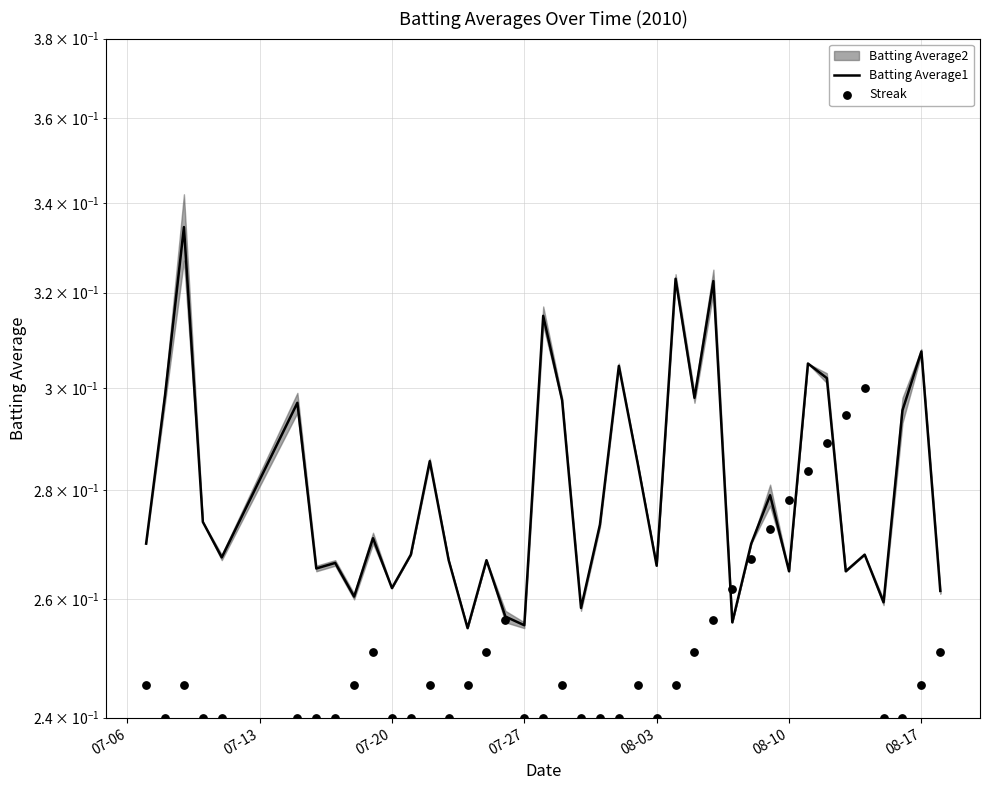

Is the value of Batting Average1 at 33 greater than the value of Streak at 39?

Yes